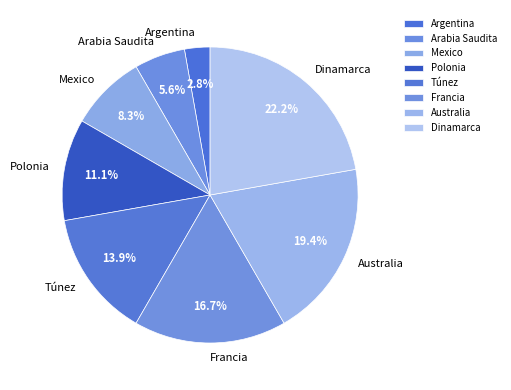

To the nearest percent, what is the combined percentage of Arabia Saudita and Argentina?

8%